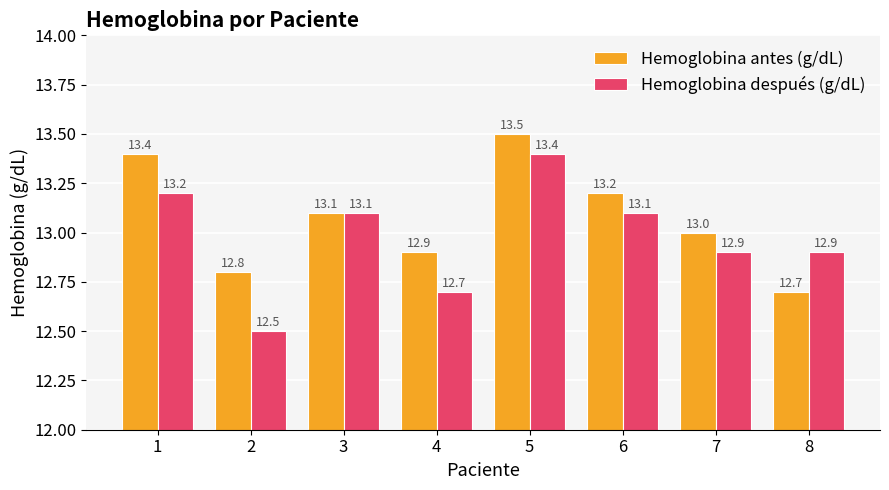

Rank the series by their average value, from highest to lowest.

Hemoglobina antes (g/dL), Hemoglobina después (g/dL)